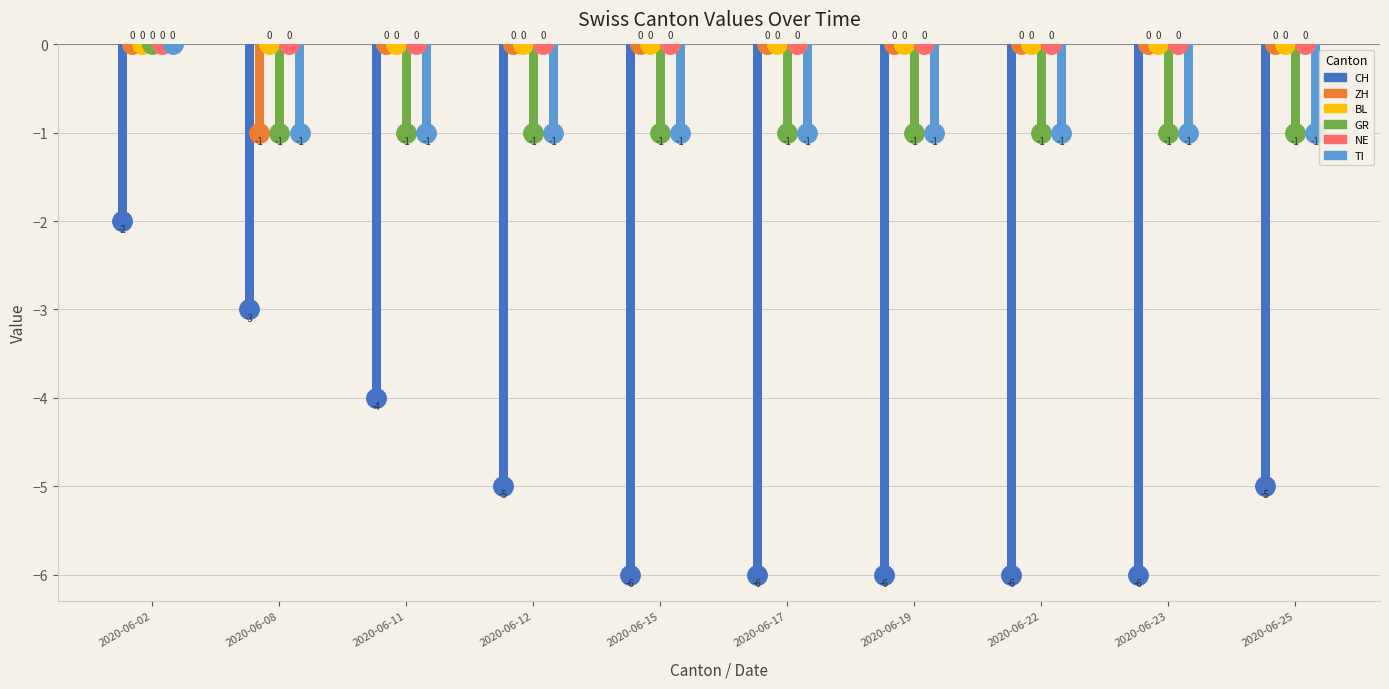

How many GR values are between -1 and 0?

10